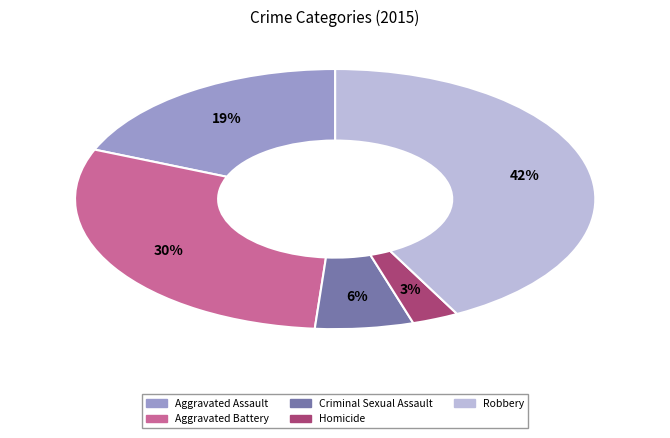

Count the number of slices in the pie.

5